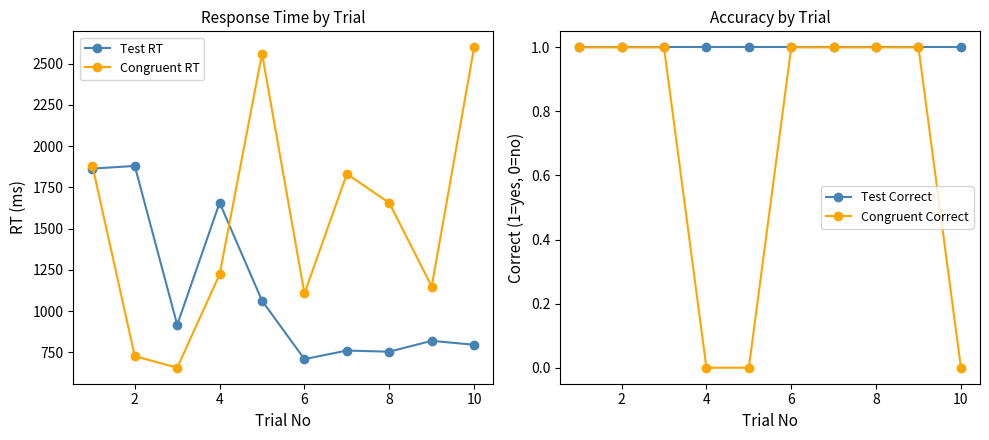

What are all the series names shown in the legend?

Test RT, Congruent RT, Test Correct, Congruent Correct